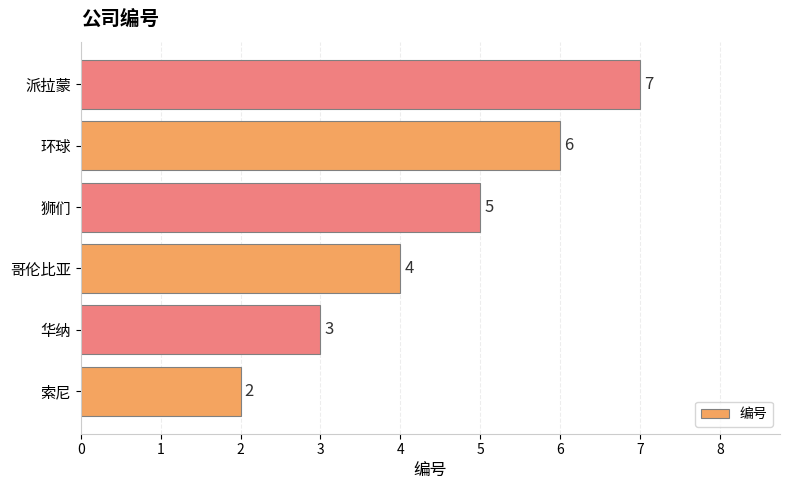

True or false: the data shows 1 at 狮们.

False